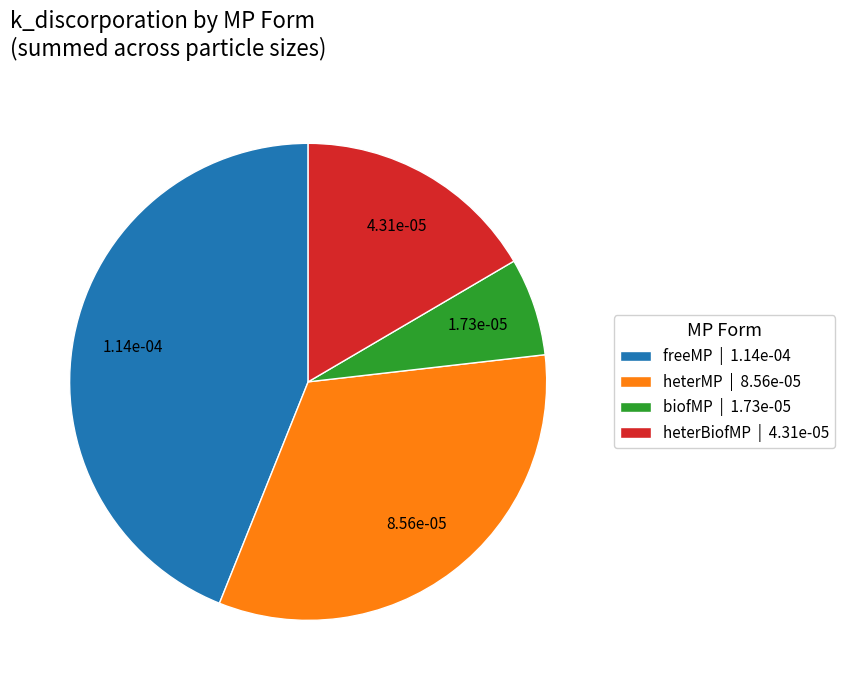

How many segments does this pie chart have?

4